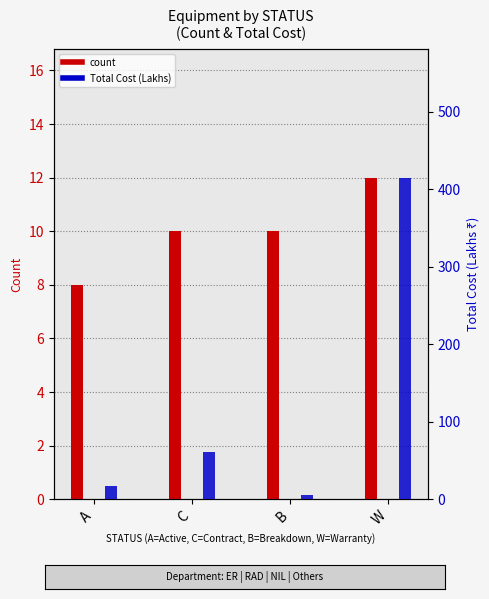

What is the difference between the maximum and minimum values in the count series?

4.0